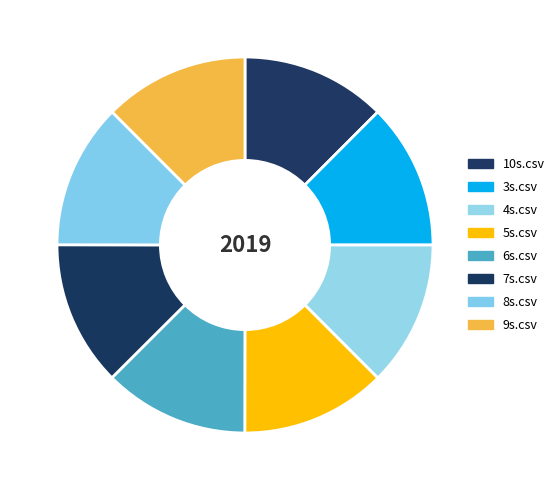

To the nearest percent, what is the average slice percentage?

12%